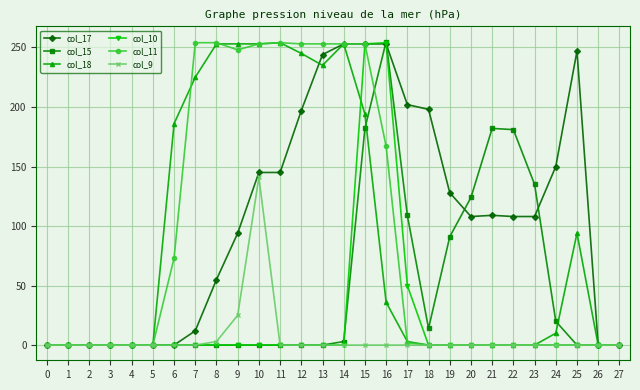

What is the sum of the col_18 values at 7 and 16?

261